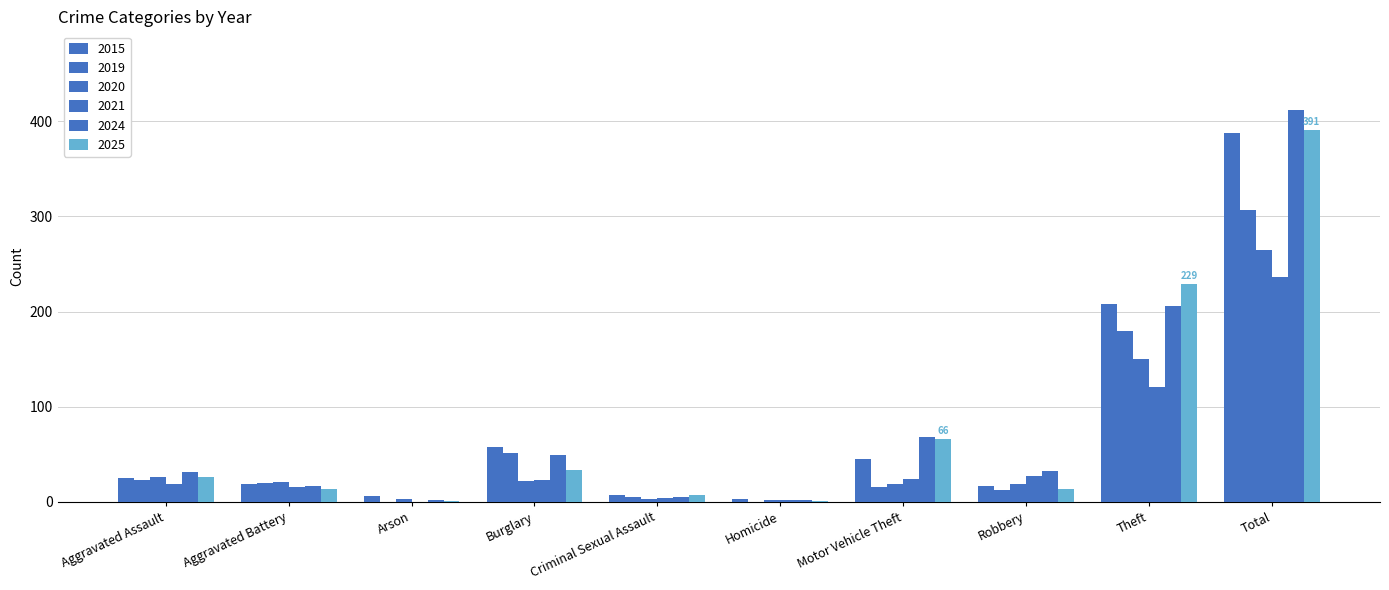

Read the 2024 value at Burglary.

49